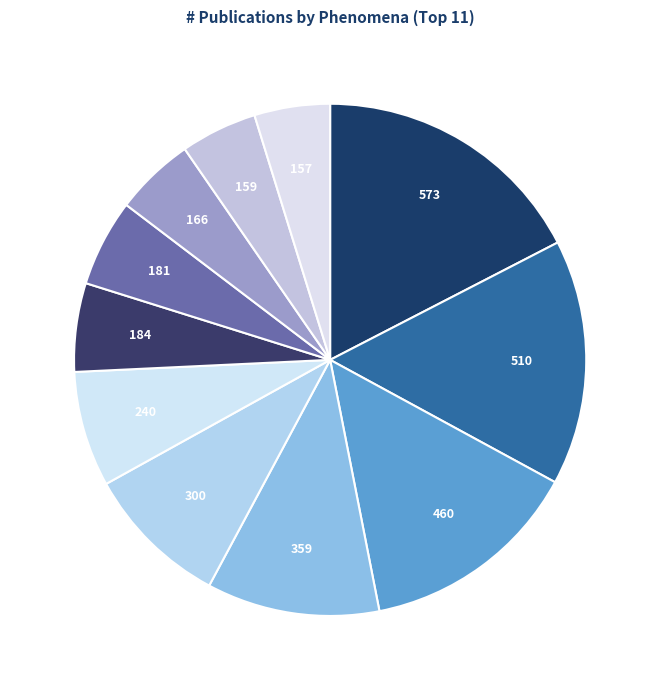

Which slice is the largest?

Recurrence